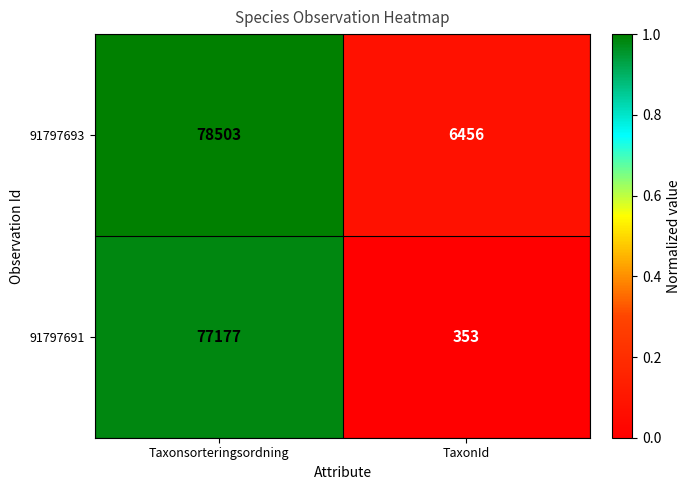

What is the average value of the 91797691 series?

38765